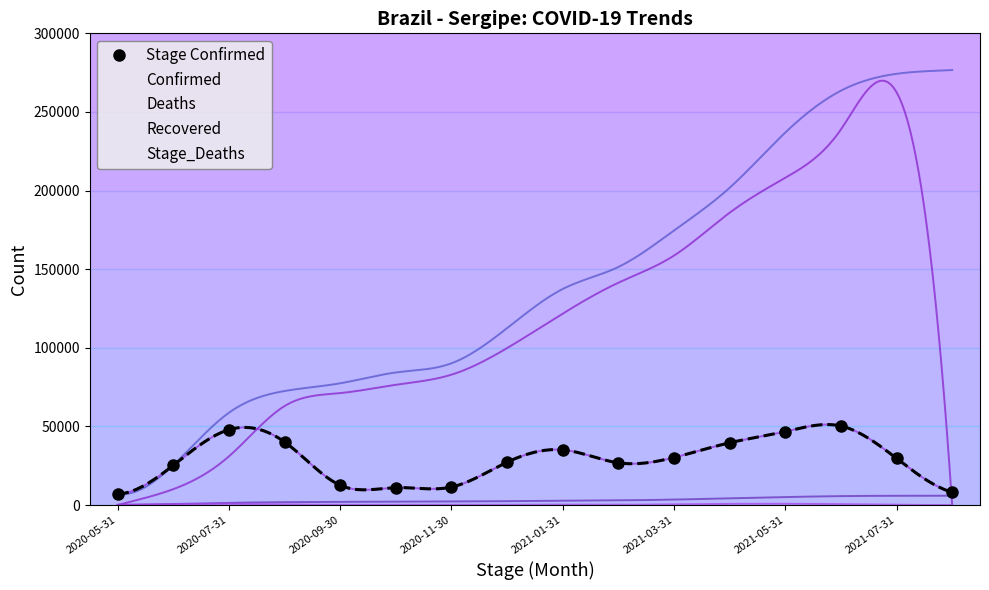

What is the greatest value displayed?

276653